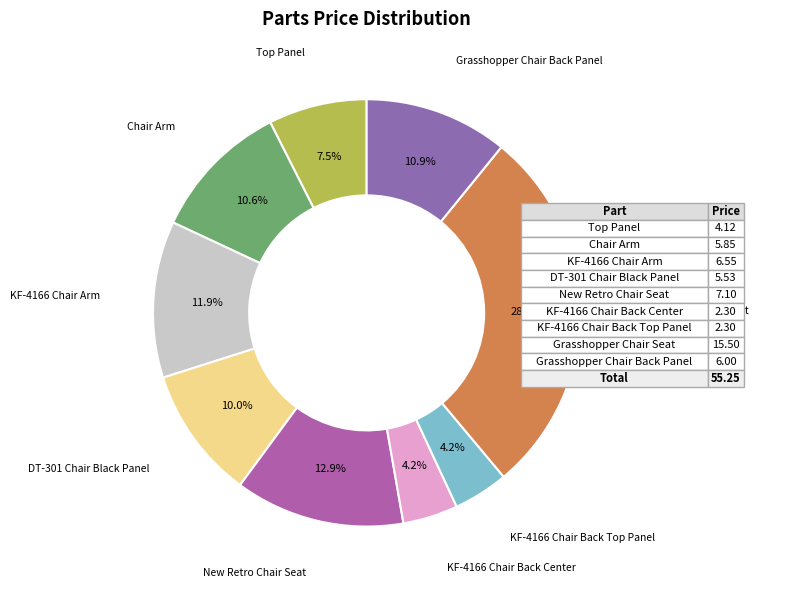

Which slice is the smallest?

KF-4166 Chair Back Center